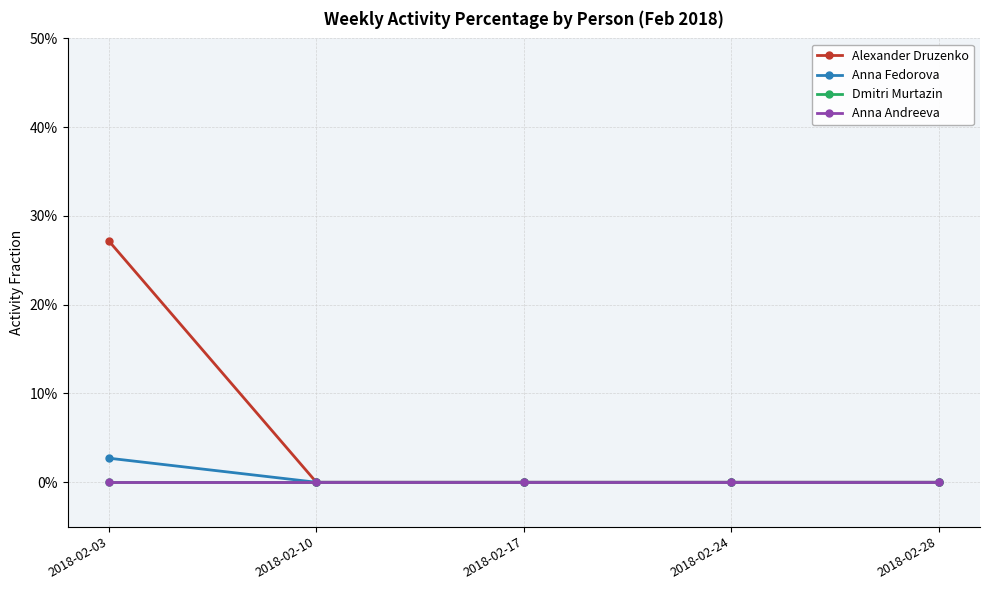

Is this an area chart (filled region under the line)?

No